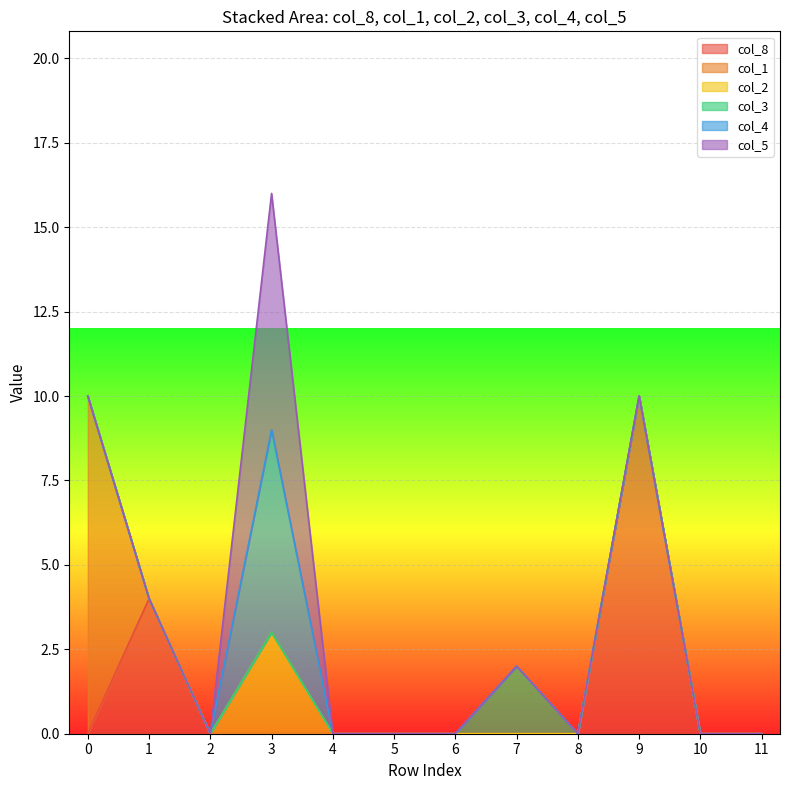

Does the chart display data point markers on the line(s)?

No